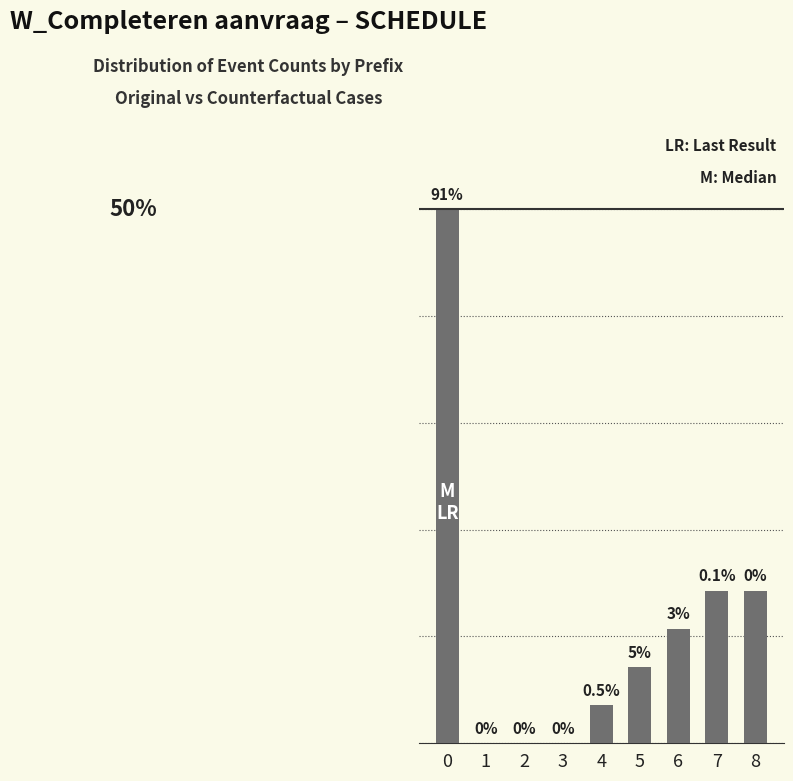

Reading left to right, list all the values displayed in this chart.

0=50.0	1=0.0	2=0.0	3=0.0	4=3.6	5=7.1	6=10.7	7=14.3	8=14.3